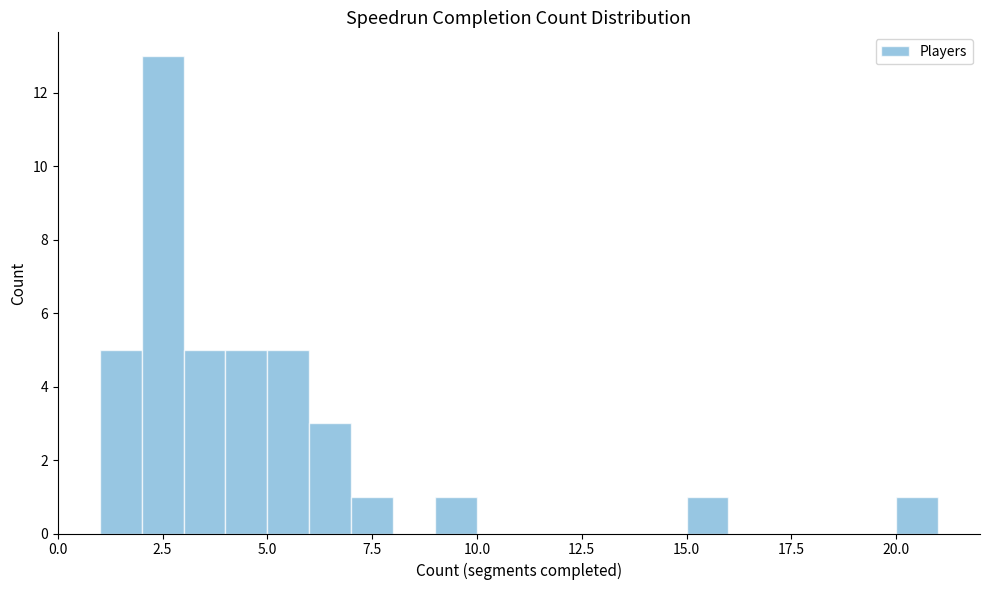

Around what value on the x-axis is the tallest bar? Give the approximate position of its centre, as read against the axis.

2.5